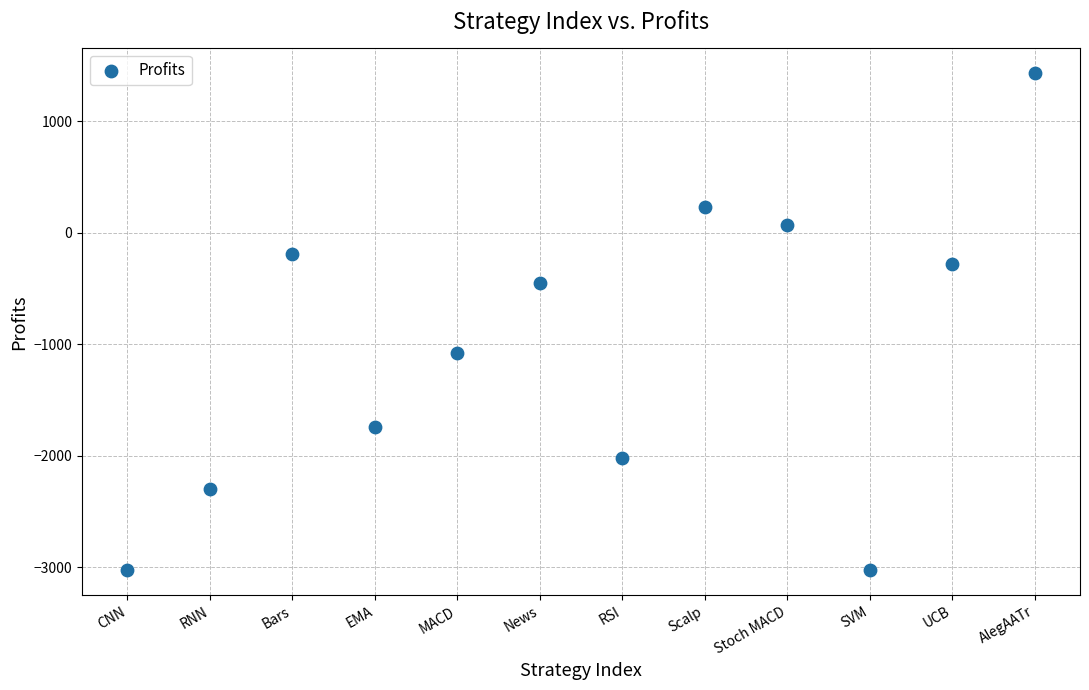

What is the range of Y values (max minus min)?

4457.5